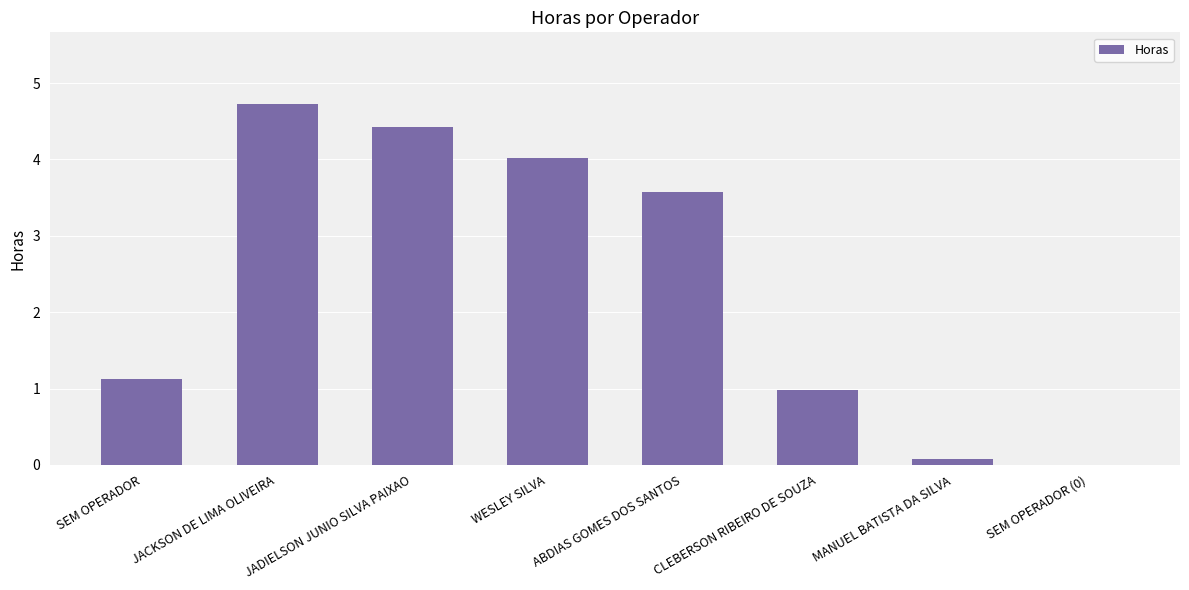

At which label does the data first exceed 3?

JACKSON DE LIMA OLIVEIRA